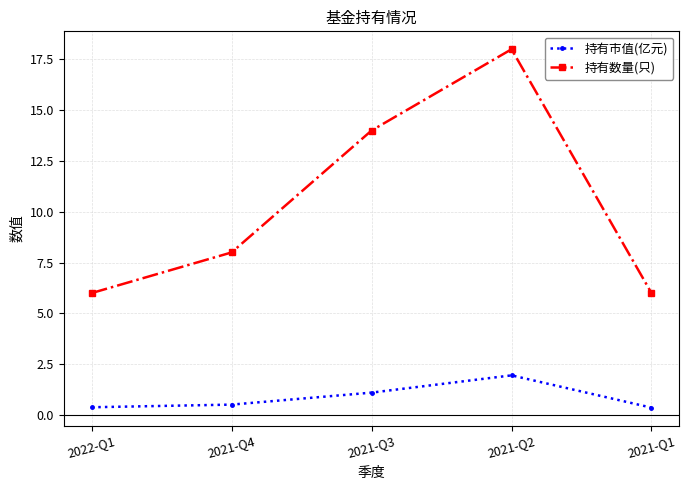

True or false: 持有市值(亿元) and 持有数量(只) intersect in this chart.

False